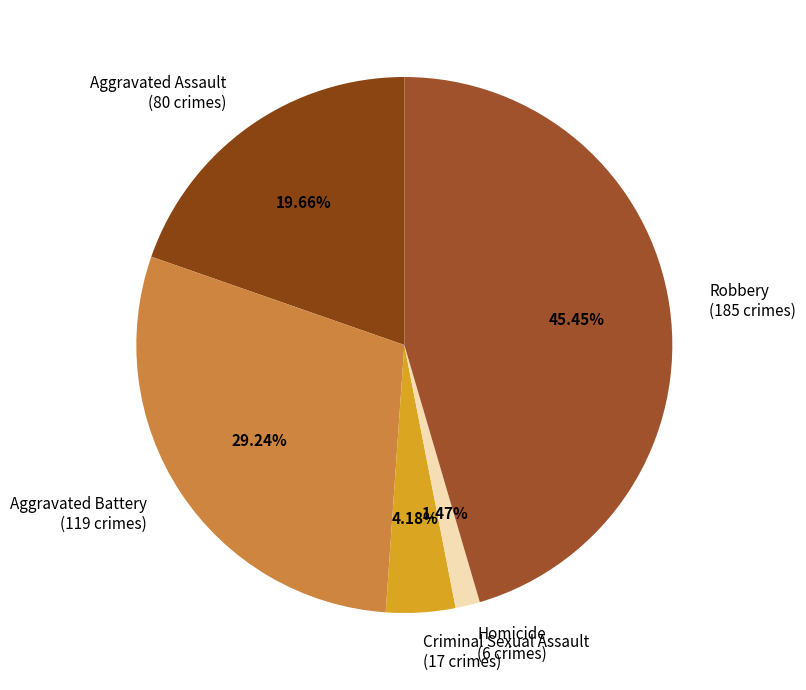

Does Criminal Sexual Assault represent more than half of the total?

No